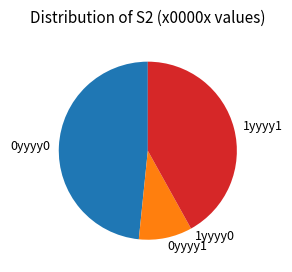

Is the sum of 0yyyy0 and 0yyyy1 greater than half?

Yes